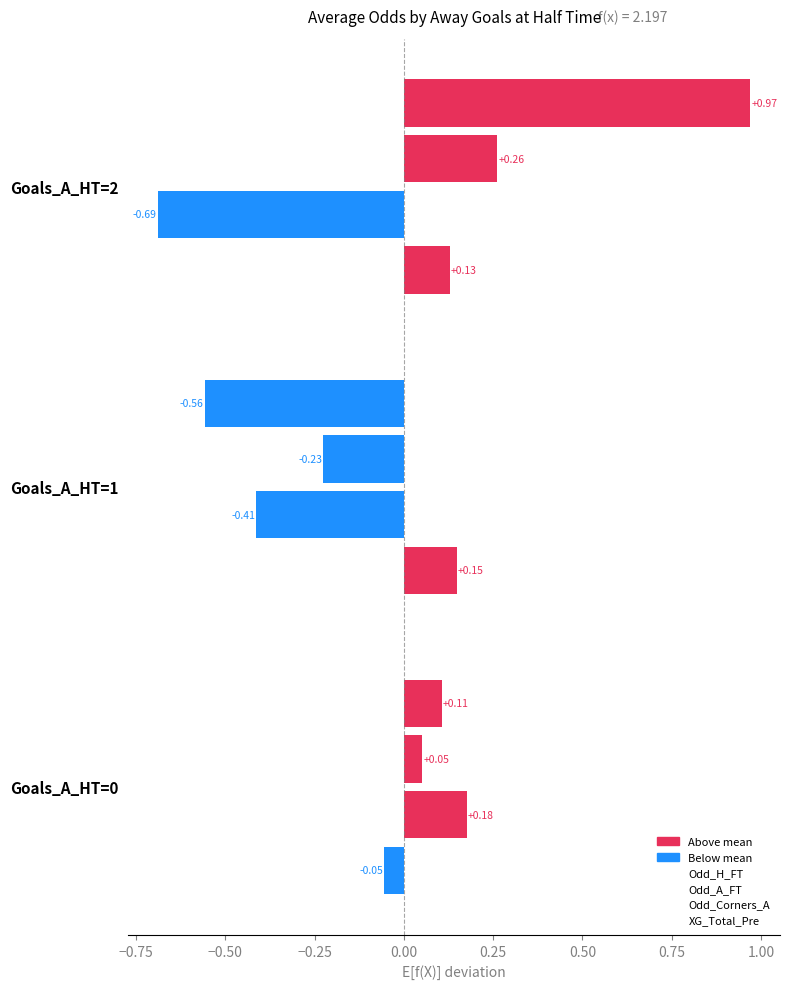

How many data points in XG_Total_Pre are above 0?

2